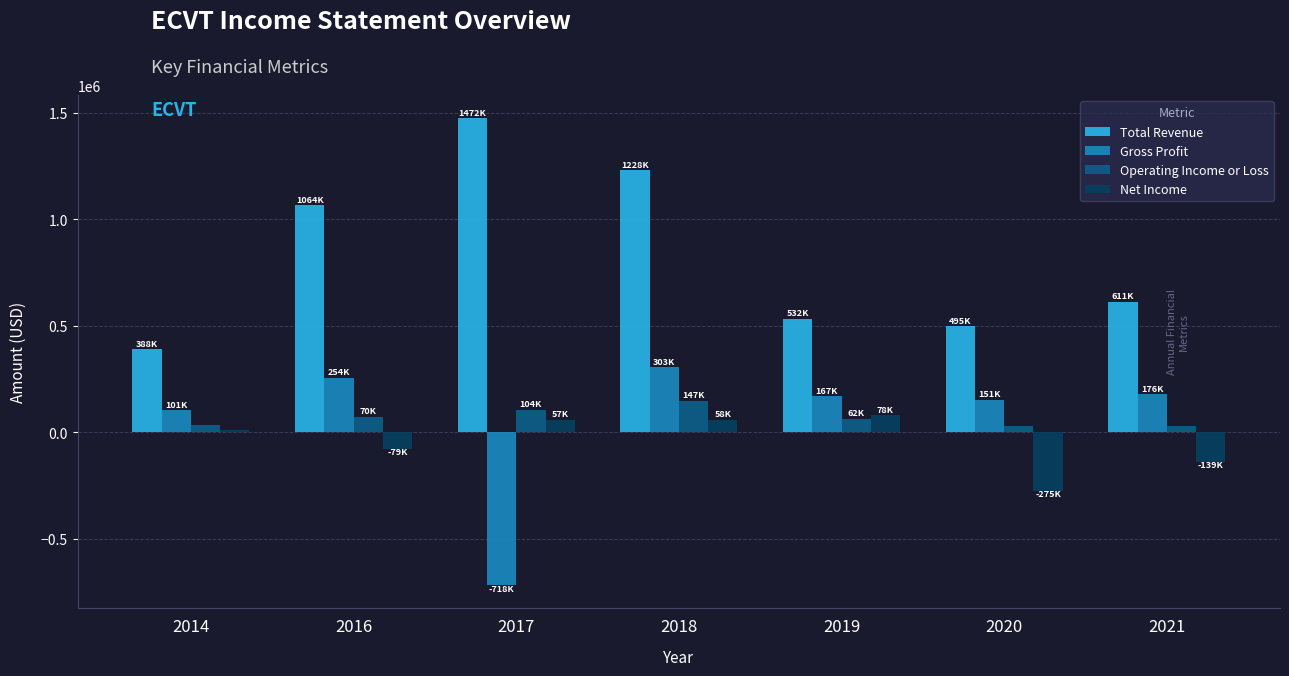

What is the difference between the maximum and minimum values in the Operating Income or Loss series?

121300